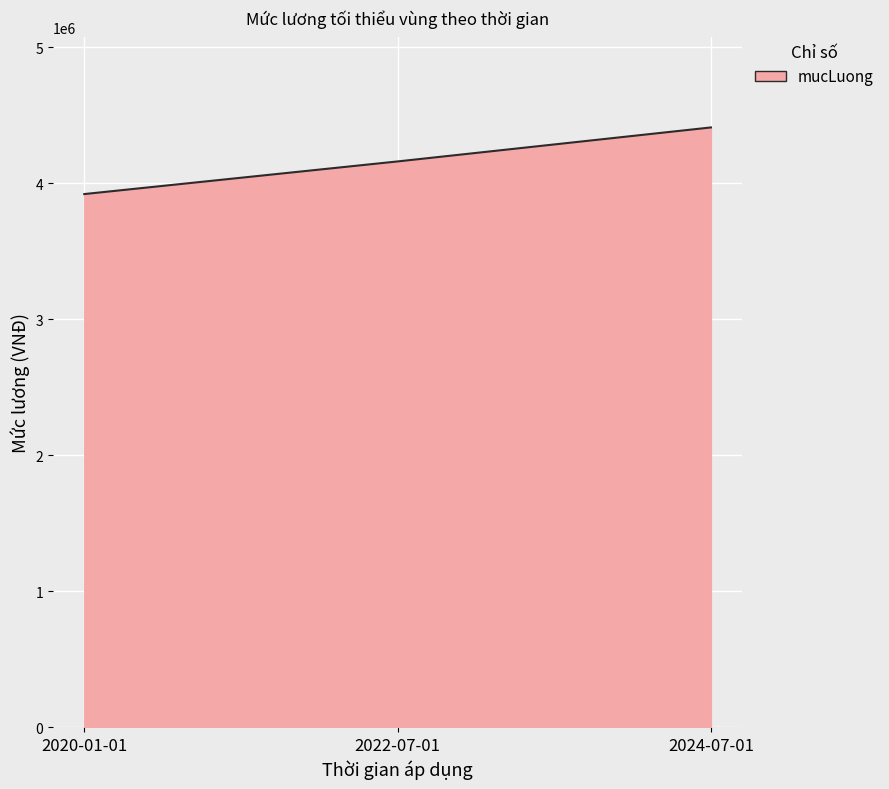

List the labels in order of value, largest first.

2024-07-01, 2022-07-01, 2020-01-01